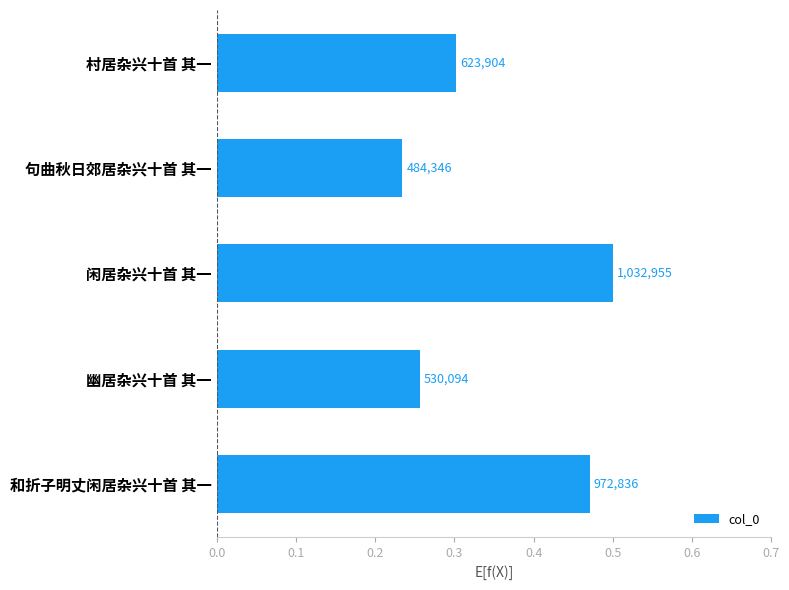

Does the chart contain any negative values?

No